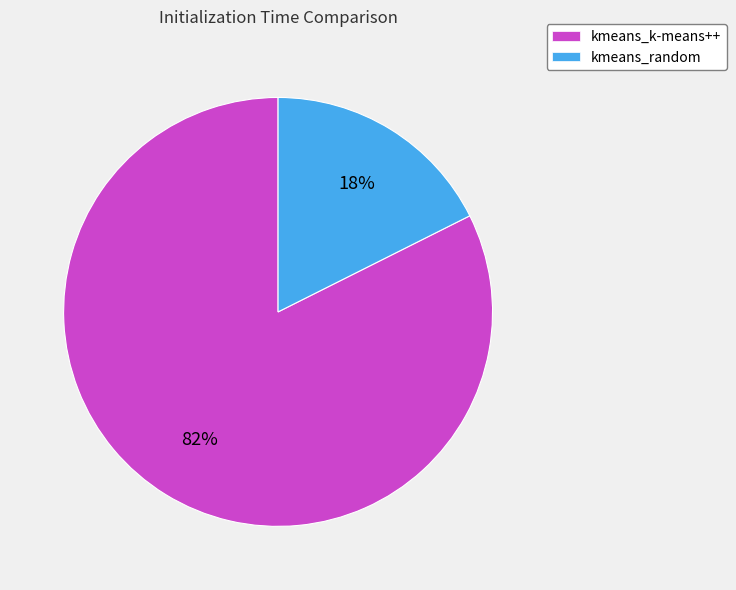

Is it true that kmeans_k-means++ is 82% of the pie?

True